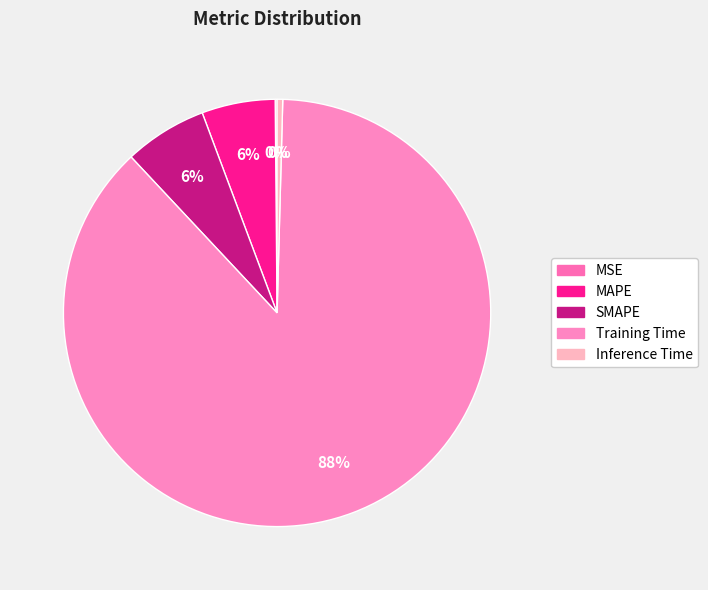

Which slice is the largest?

Training Time